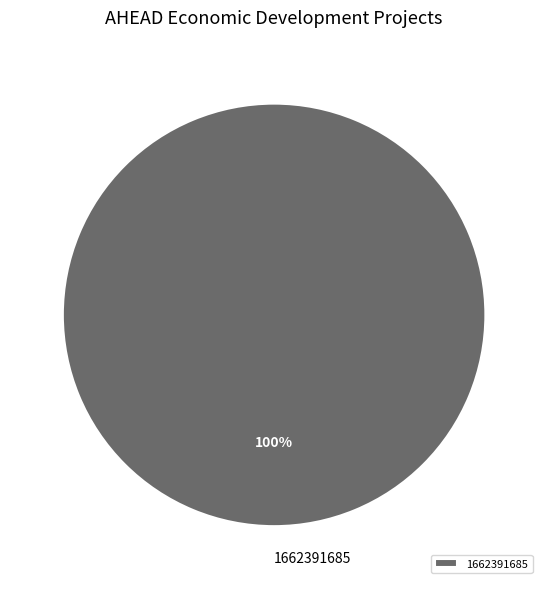

To the nearest percent, what portion does 1662391685 represent?

100%